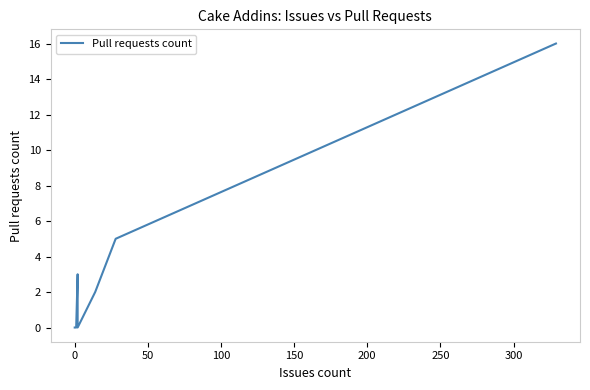

How many values exceed 0?

4